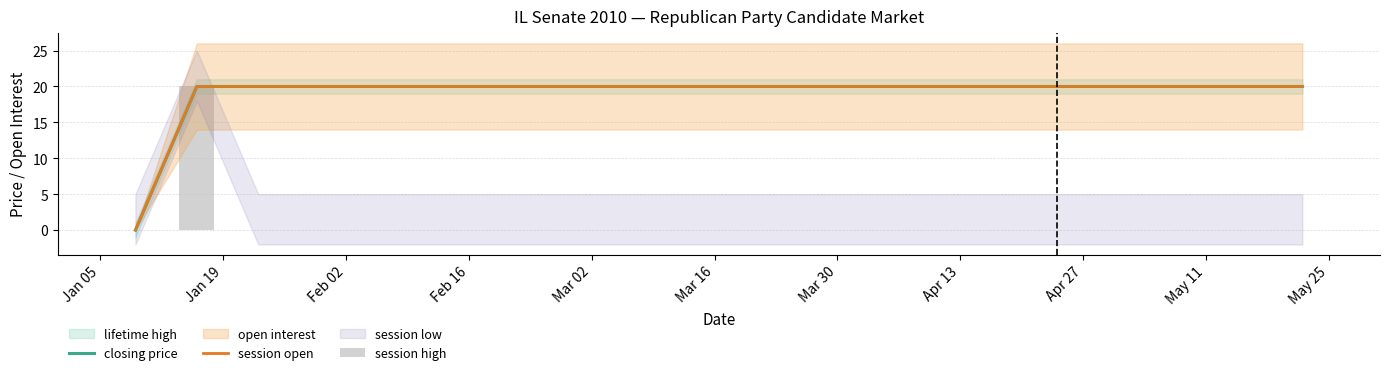

Does the chart contain stacked bars?

No